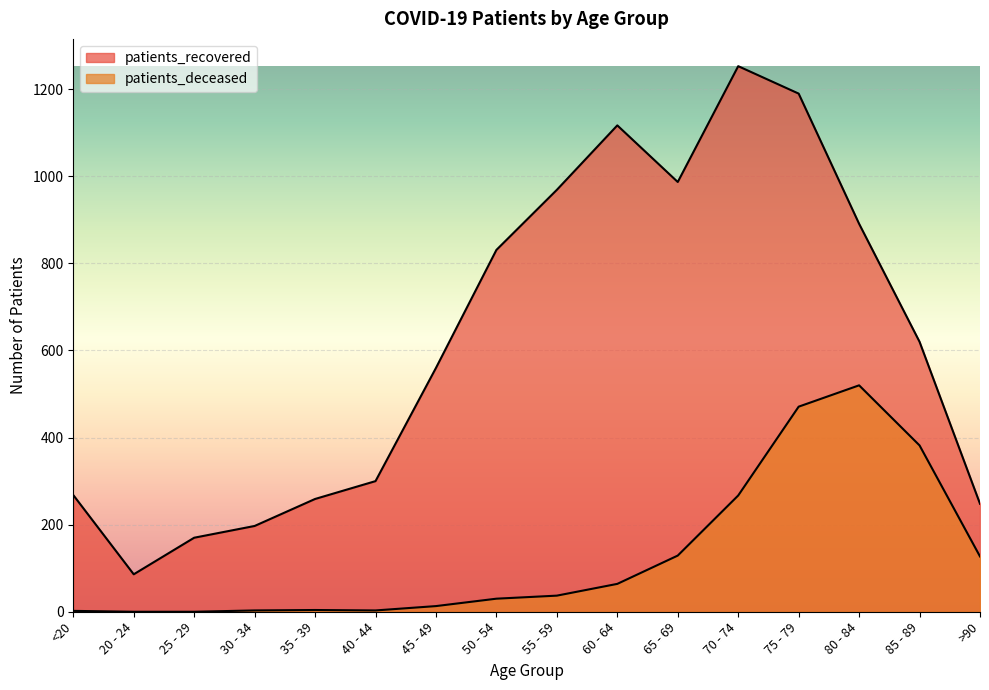

The patients_deceased series shows 19 at 60 - 64. True or false?

False